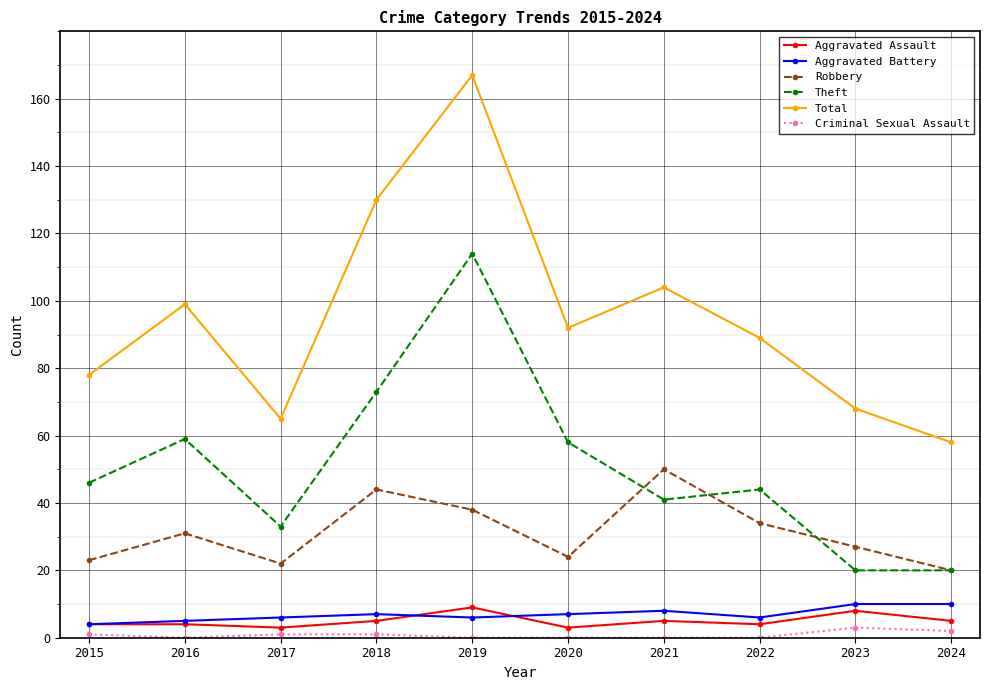

True or false: Total has more than 2 interior local peaks.

True